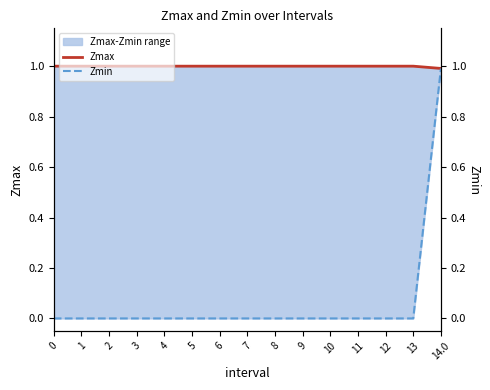

What is the label of the 7th point from the left?

6